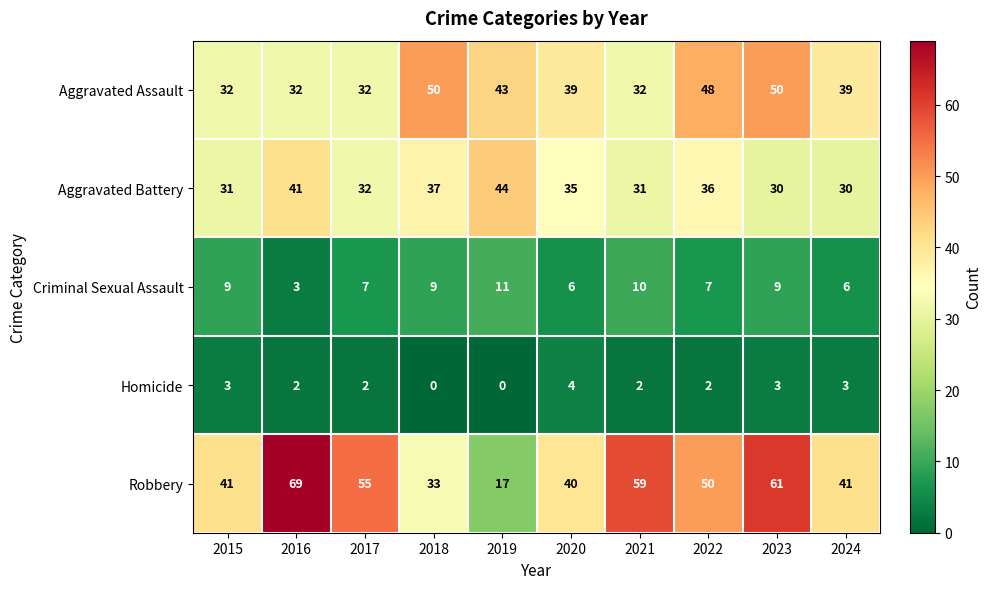

Where does the Aggravated Battery series first go above 35?

2016